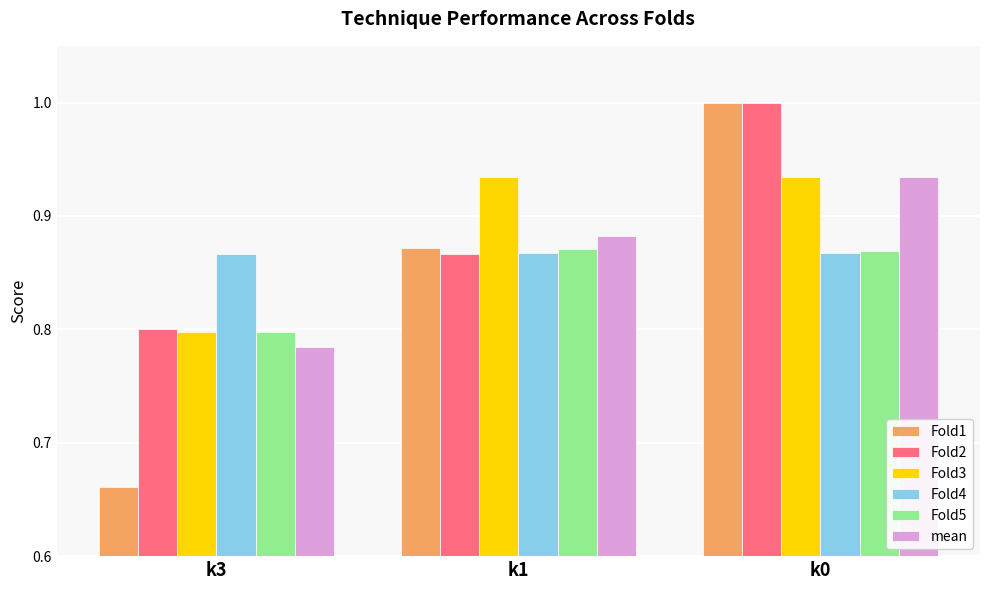

Is it true that mean equals 1.6 at k0?

False